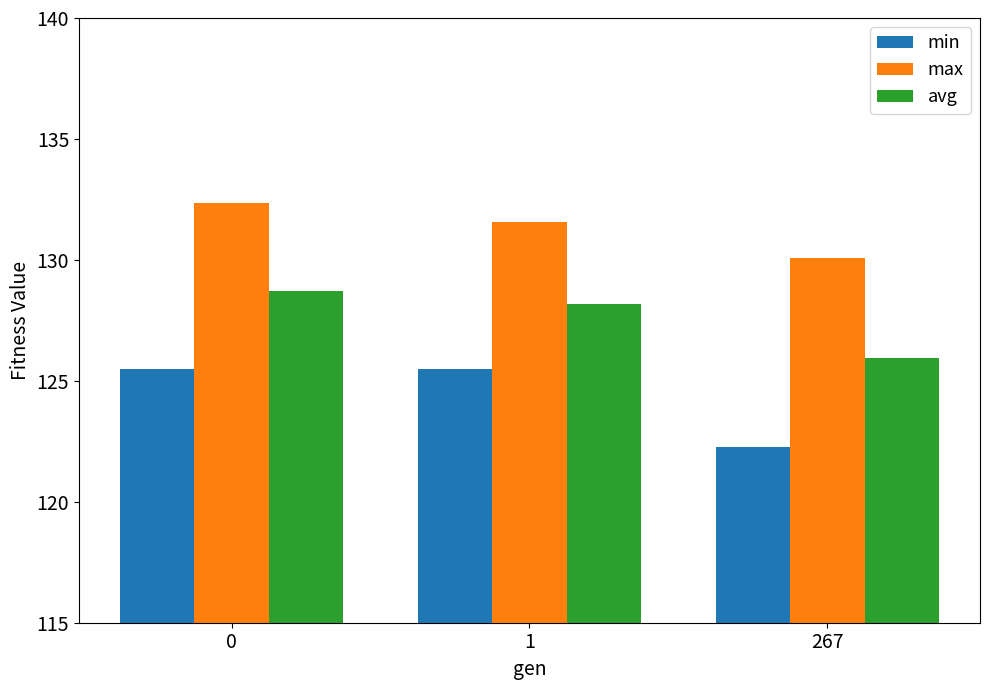

How many data points in max are less than 131?

1